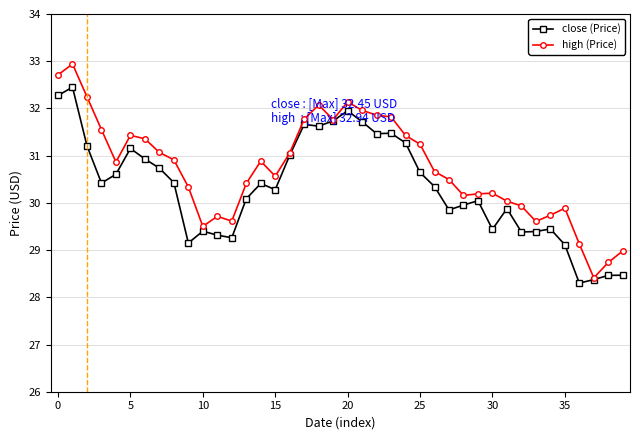

What is the minimum value shown in the chart?

28.3